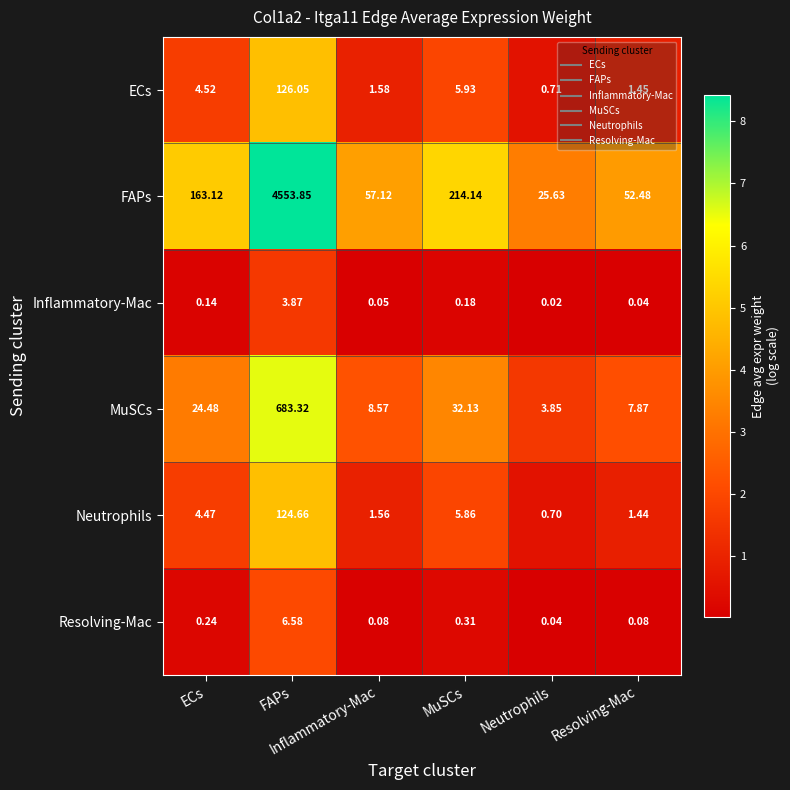

Which series has the widest spread of values?

FAPs